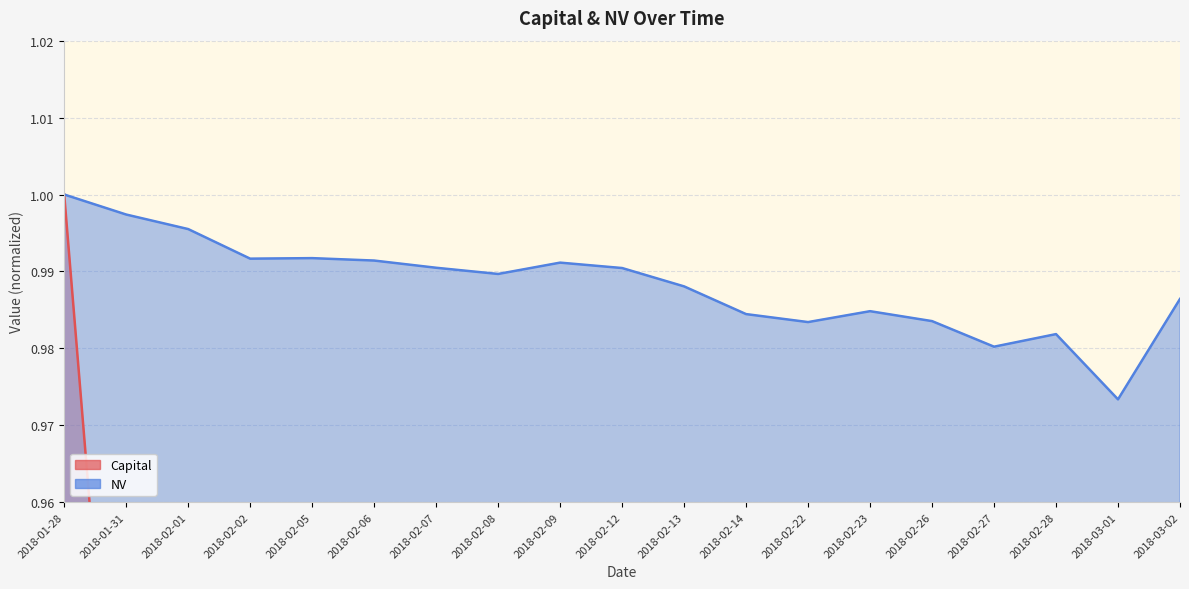

What is the label of the 5th point from the right?

2018-02-26